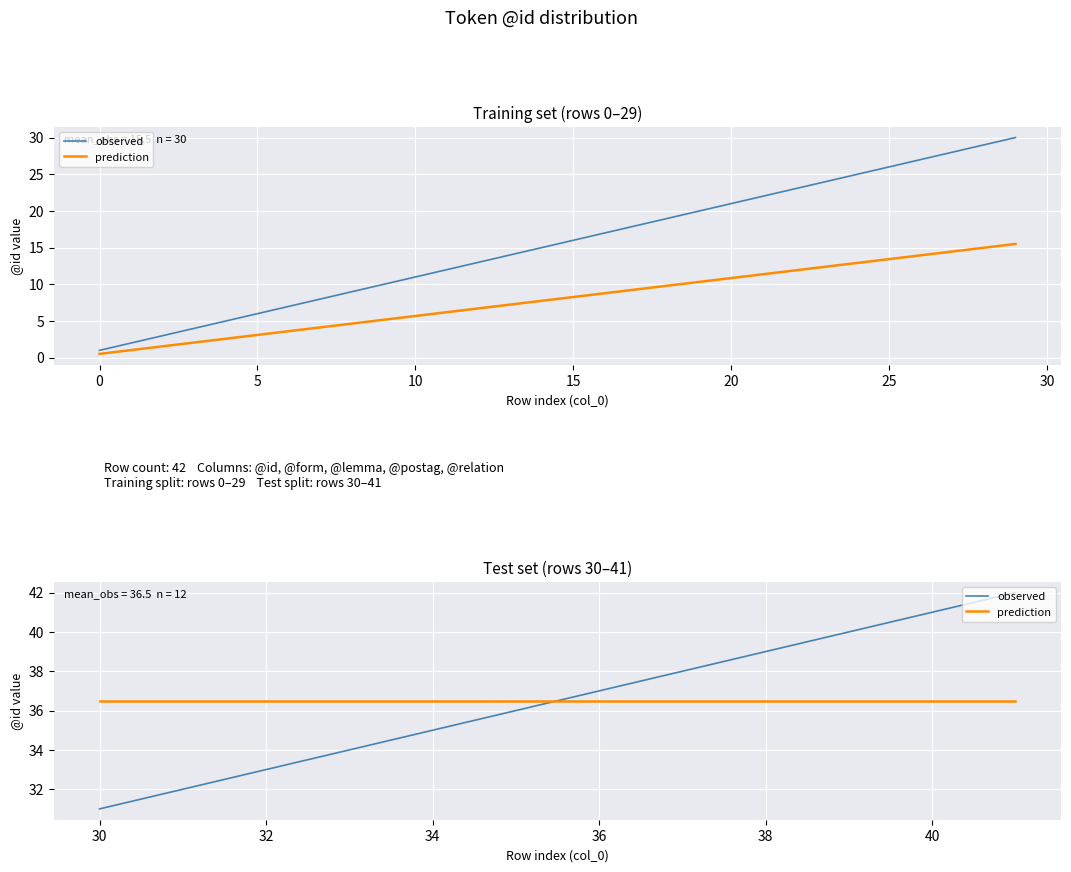

What are all the series names shown in the legend?

observed, prediction